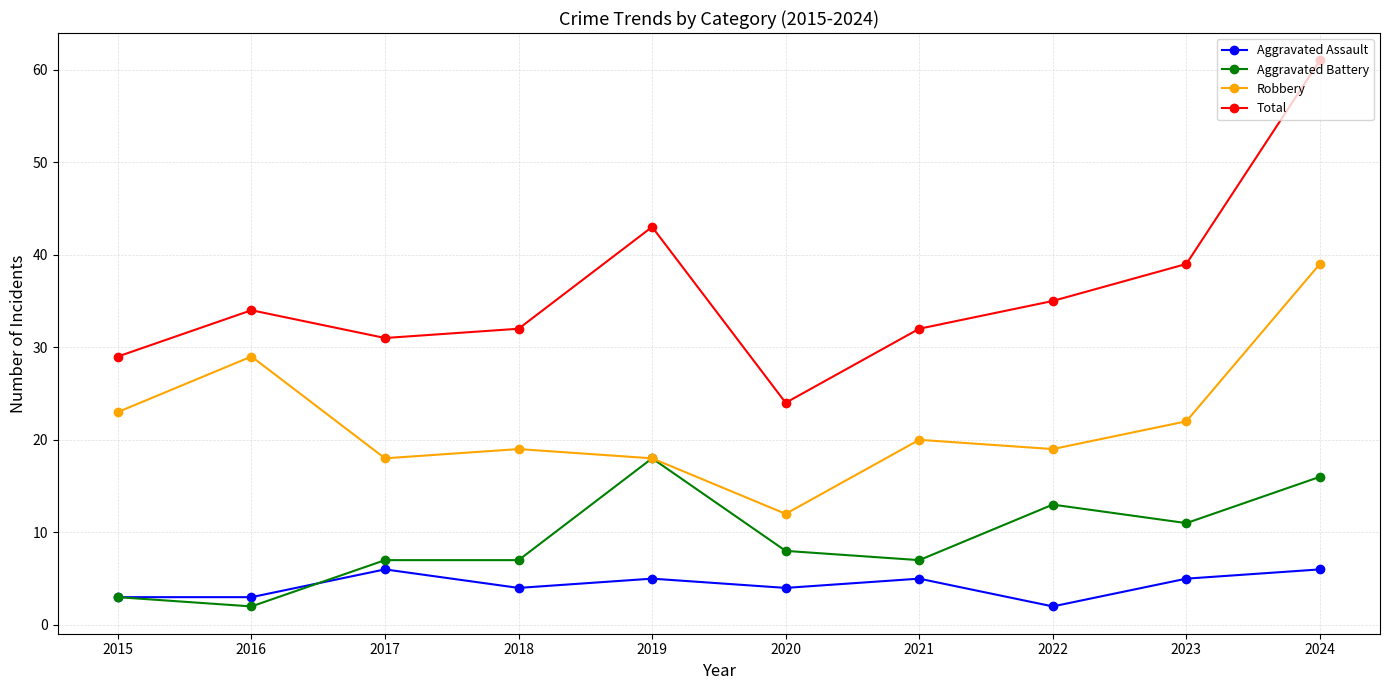

Count the number of data series in this chart.

4